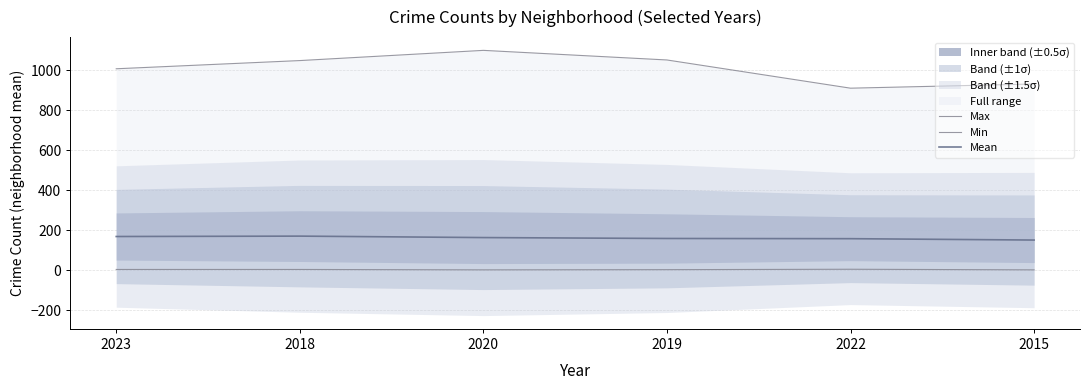

Reading left to right, list all the values displayed in this chart.

Max: 2023=1007.0	2018=1048.0	2020=1099.0	2019=1051.0	2022=910.0	2015=931.0
Min: 2023=4.0	2018=4.0	2020=2.0	2019=3.0	2022=5.0	2015=2.0
Mean: 2023=168.7	2018=170.6	2020=163.3	2019=158.8	2022=157.8	2015=151.0